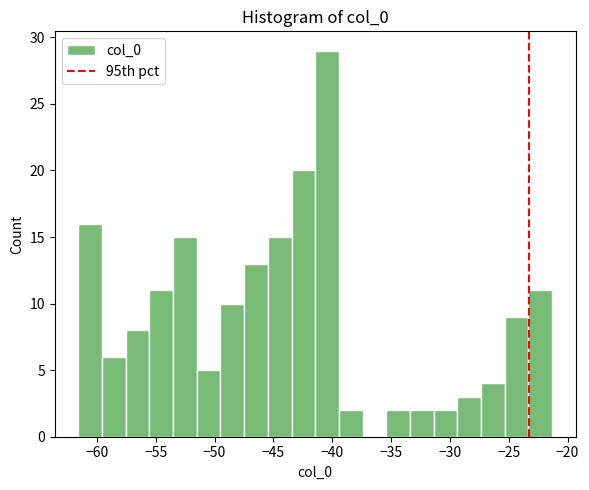

Reading left to right, list every bar in this chart as the range it spans on the x-axis followed by its height. Neither the bar edges nor the heights are printed on the chart, so give them approximately, as read against the axes.

-61.5 to -59.5: 16
-59.5 to -57.5: 6
-57.5 to -55.5: 8
-55.5 to -53.5: 11
-53.5 to -51.5: 15
-51.5 to -49.5: 5
-49.5 to -47.5: 10
-47.5 to -45.5: 13
-45.5 to -43.5: 15
-43.5 to -41.5: 20
-41.5 to -39.5: 29
-39.5 to -37.5: 2
-37.5 to -35.5: 0
-35.5 to -33.5: 2
-33.5 to -31.5: 2
-31.5 to -29.5: 2
-29.5 to -27.5: 3
-27.5 to -25.5: 4
-25.5 to -23.5: 9
-23.5 to -21.5: 11